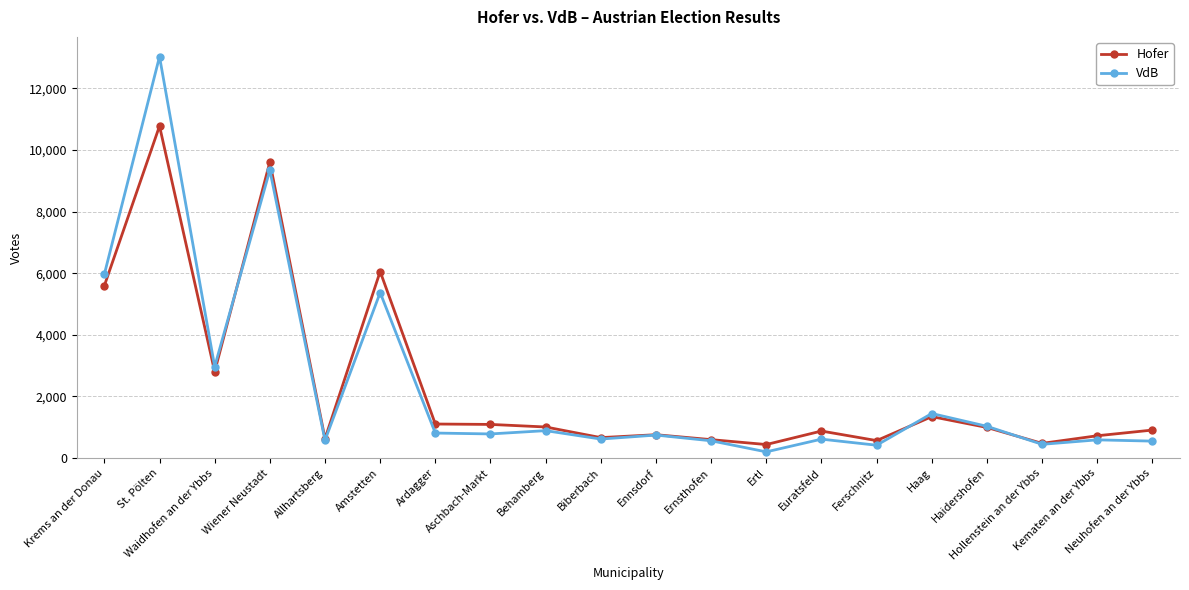

List the series in order of their peak value, lowest first.

Hofer, VdB